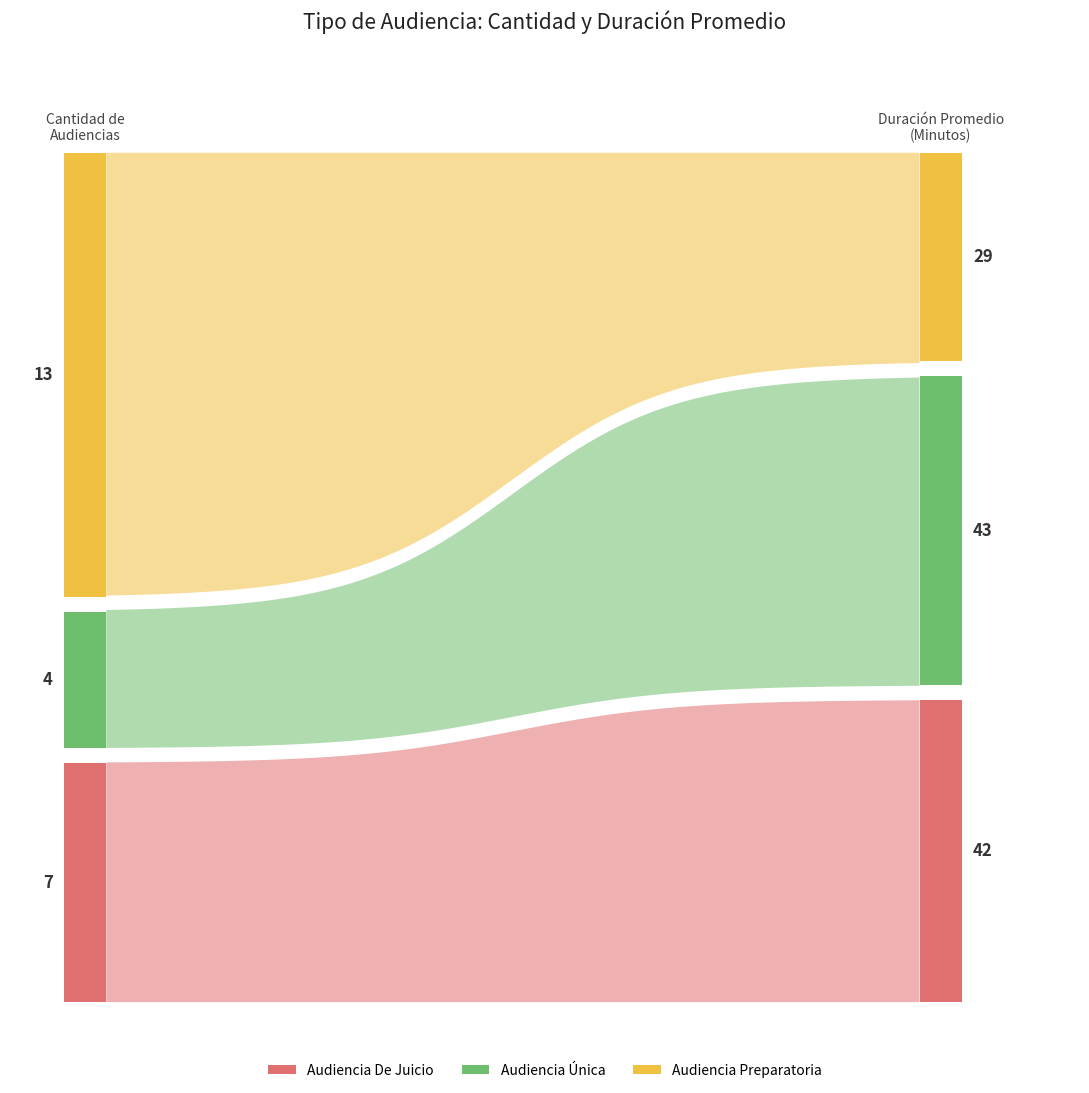

Reading right to left, transcribe all the data shown in this chart.

Audiencia De Juicio: Duración Promedio en Minutos (MM)=42	Cantidad de Audiencias=7
Audiencia Única: Duración Promedio en Minutos (MM)=43	Cantidad de Audiencias=4
Audiencia Preparatoria: Duración Promedio en Minutos (MM)=29	Cantidad de Audiencias=13